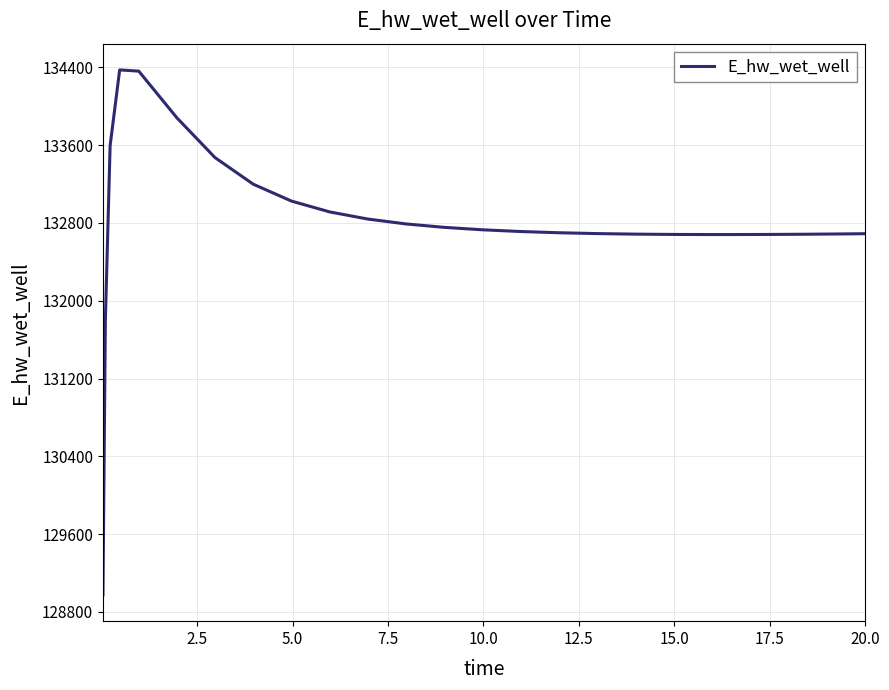

What is the greatest value displayed?

134372.6